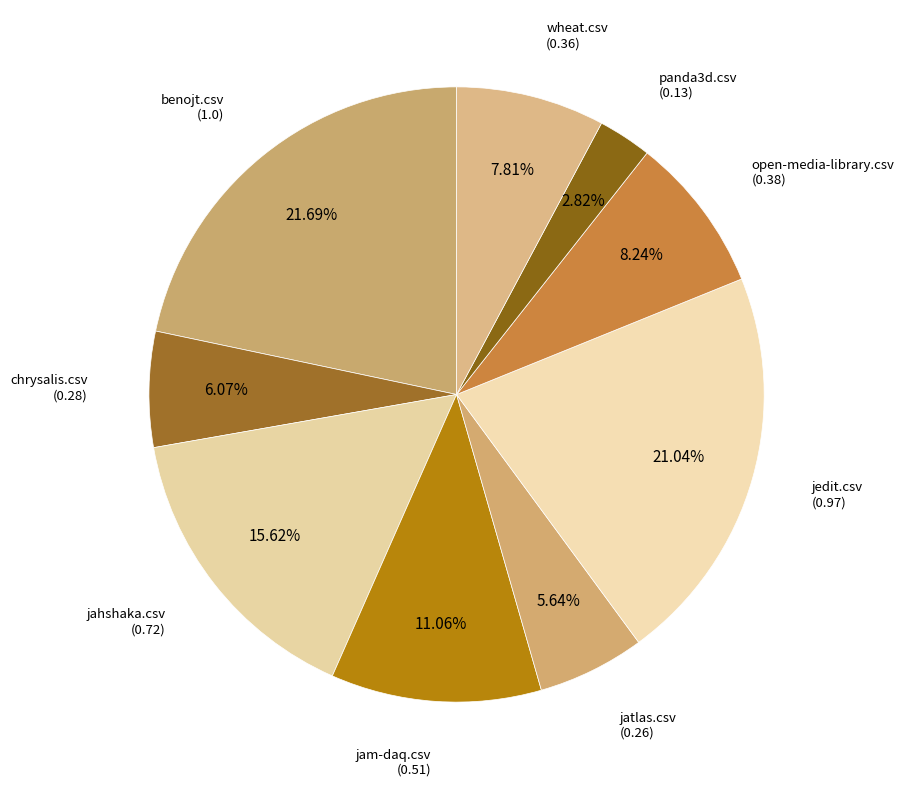

What is the largest slice in the pie chart?

benojt.csv